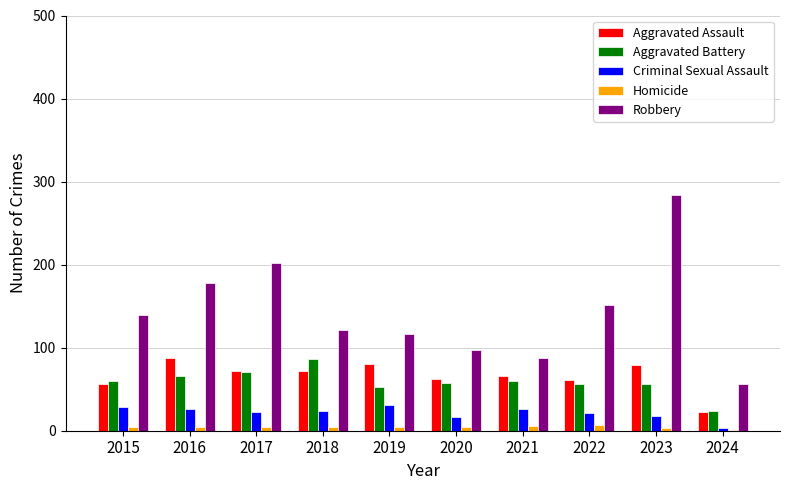

What is the highest value of the Robbery series?

284